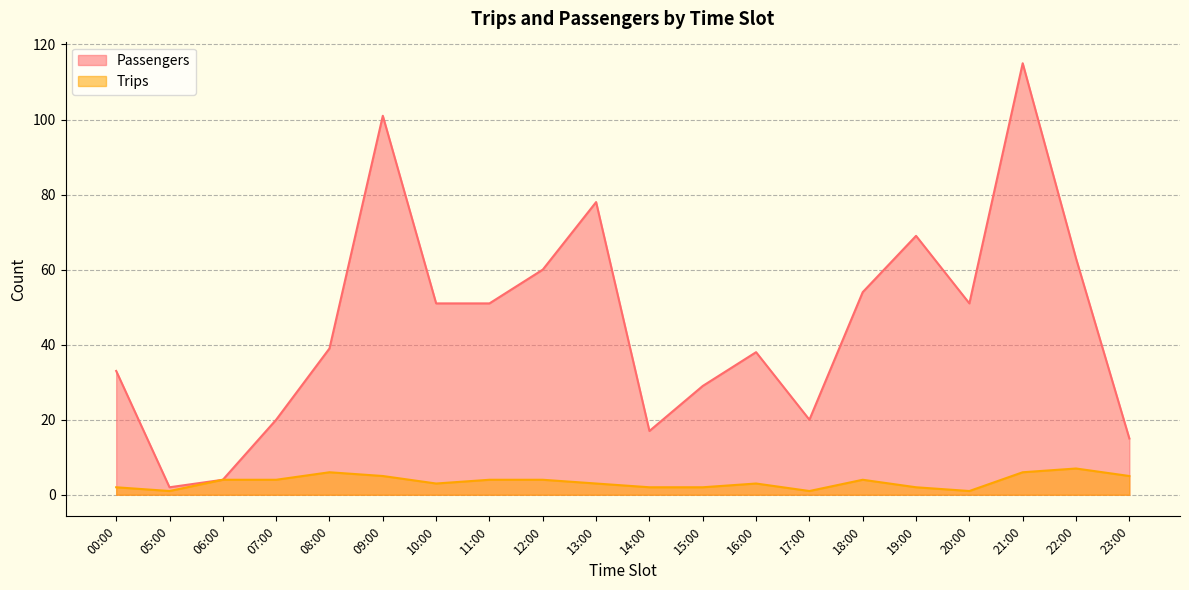

Which has a higher value, 17:00 or 19:00?

19:00